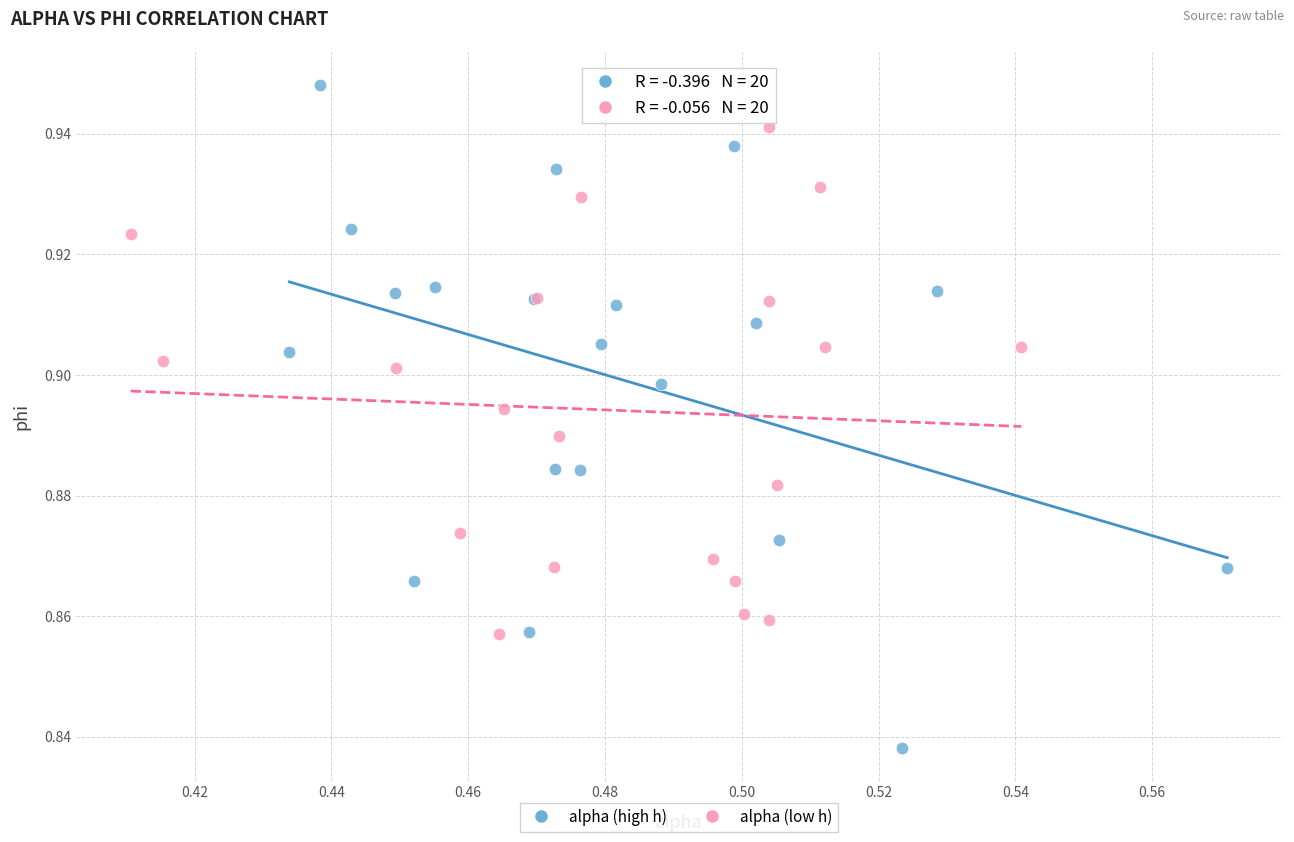

Which series reaches the minimum Y coordinate?

alpha (high h)